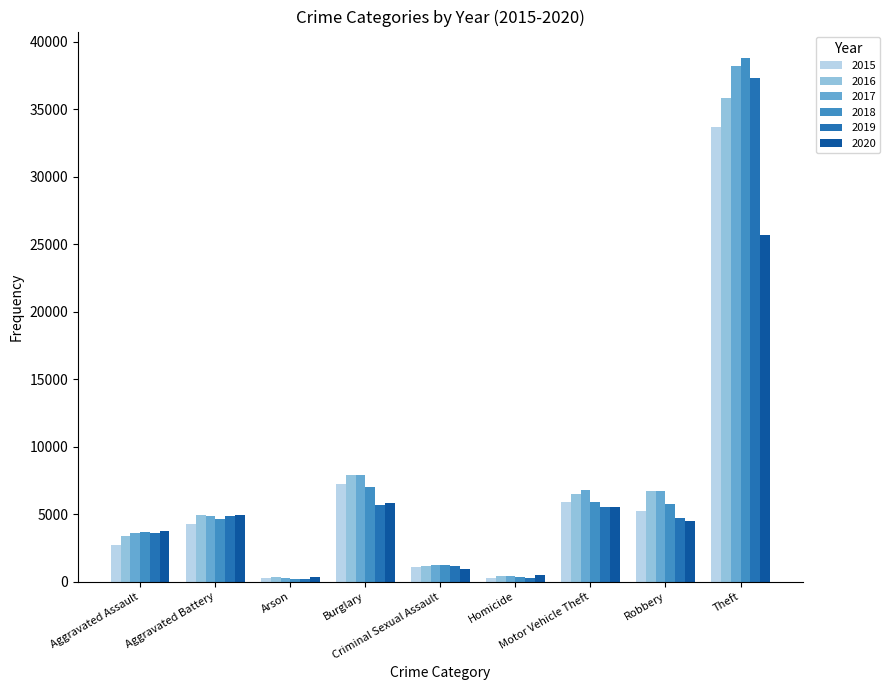

At which category does the chart reach its peak across all series?

Theft